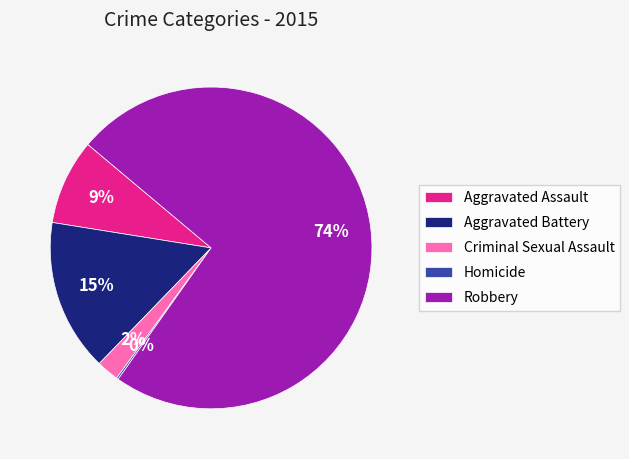

True or false: Aggravated Assault accounts for 9% of the total.

True